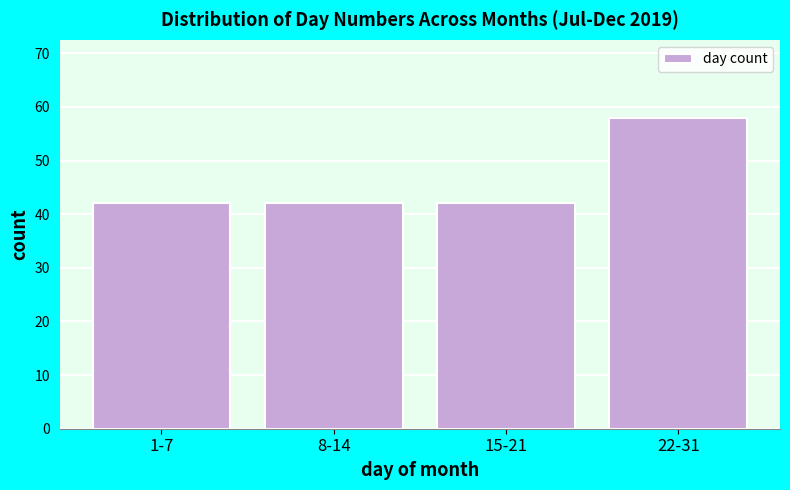

Reading right to left, what are all the values shown in this chart?

58	42	42	42